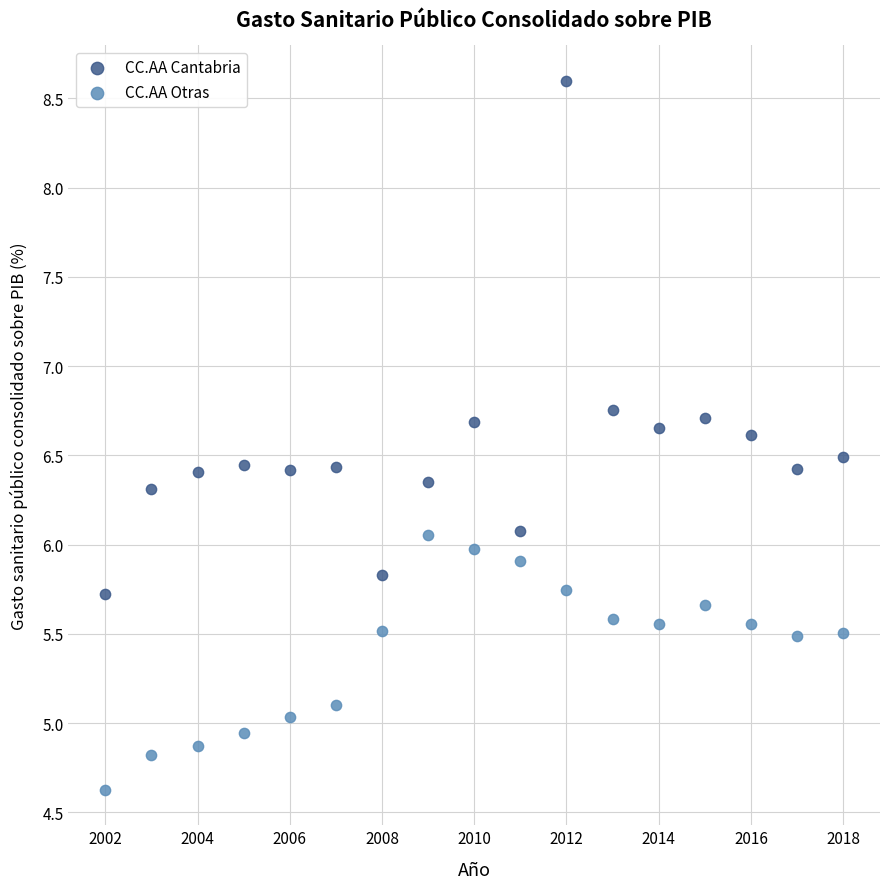

Which series has the widest spread of Y values?

CC.AA Cantabria